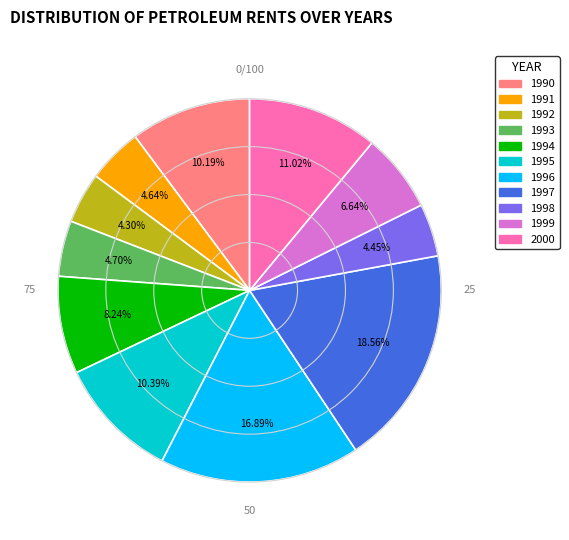

How many segments does this pie chart have?

11